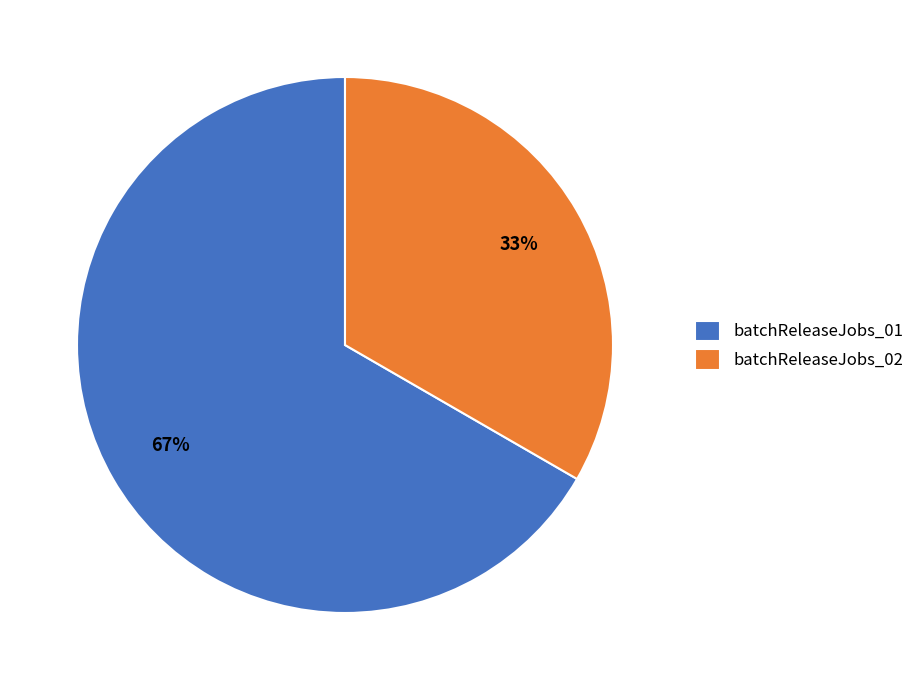

Which category has the biggest portion of the pie?

batchReleaseJobs_01